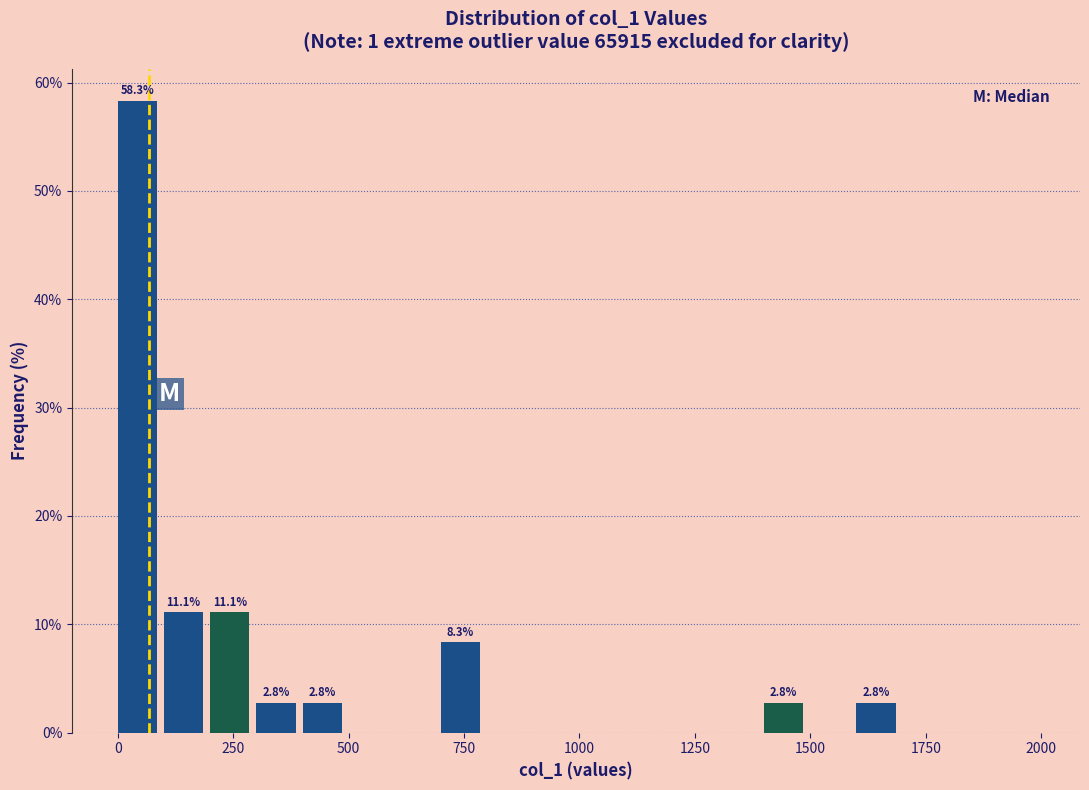

Around what value on the x-axis is the tallest bar? Give the approximate position of its centre, as read against the axis.

50